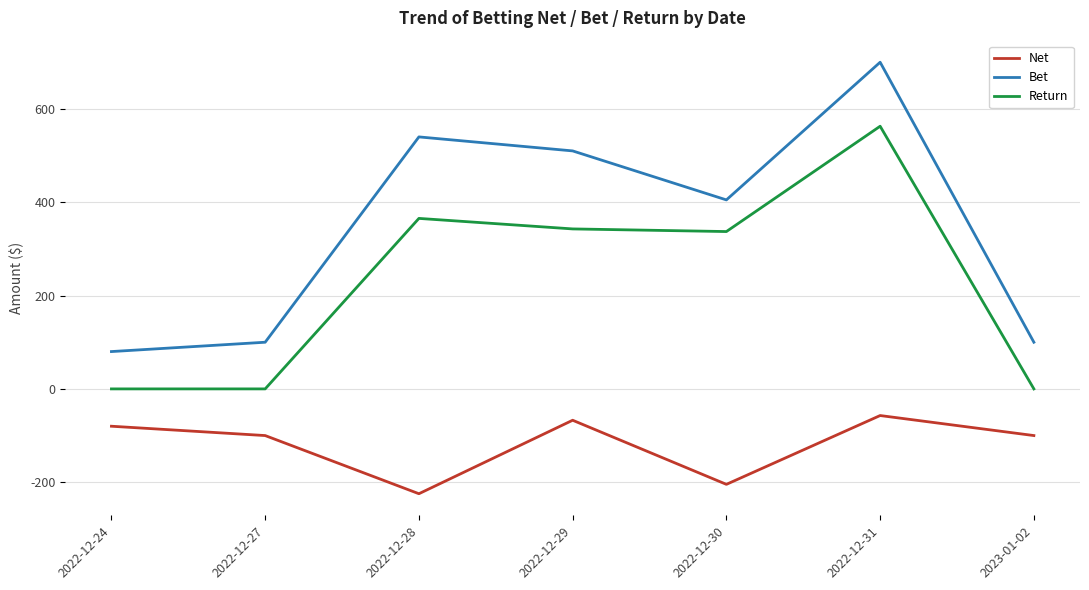

In Return, how many points are higher than both neighbors (excluding endpoints)?

2